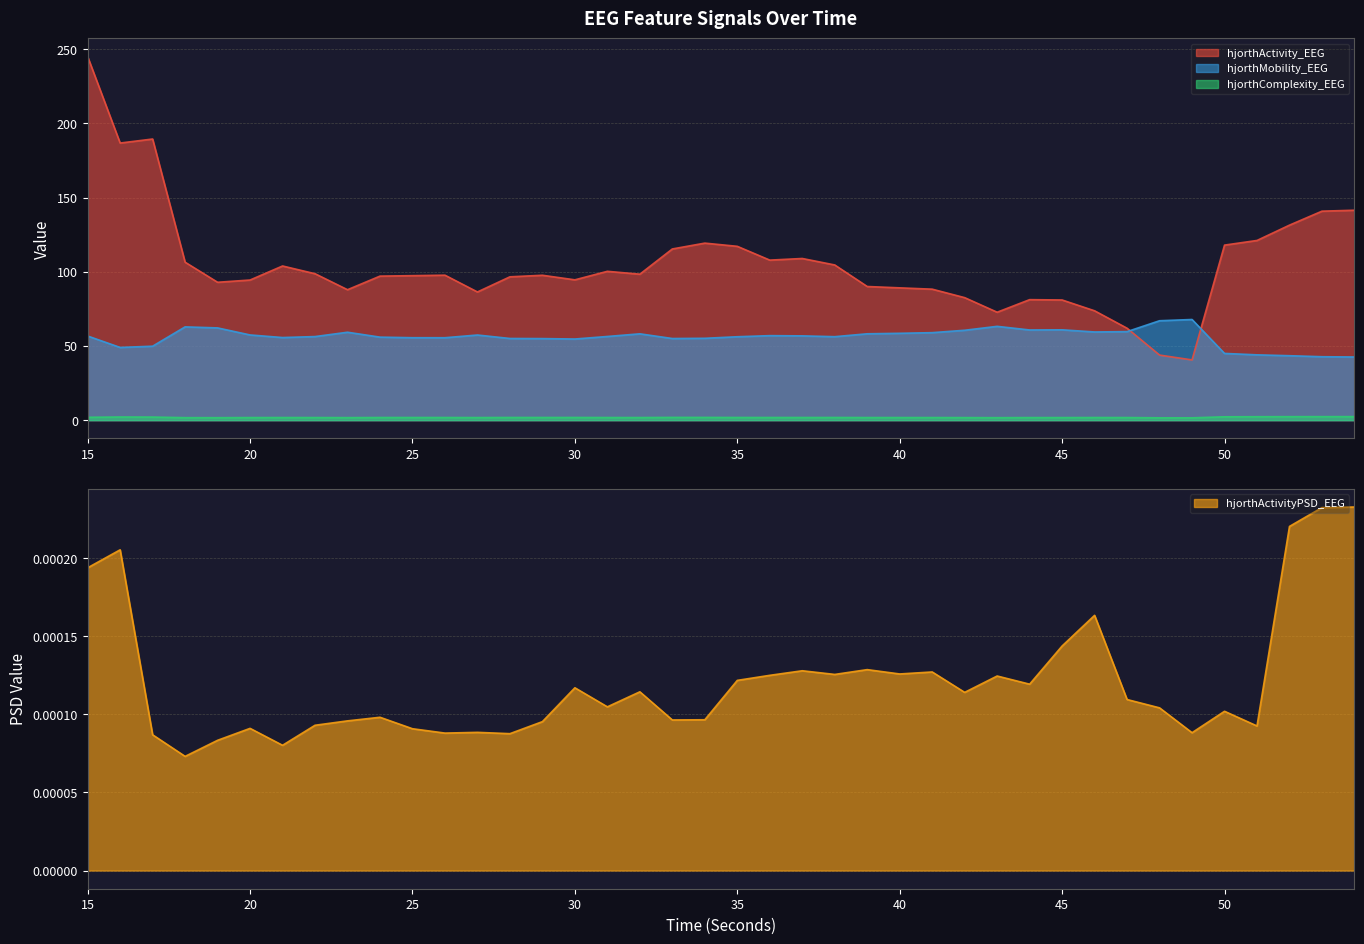

The value of hjorthActivityPSD_EEG at 50 is 0.0. True or false?

False